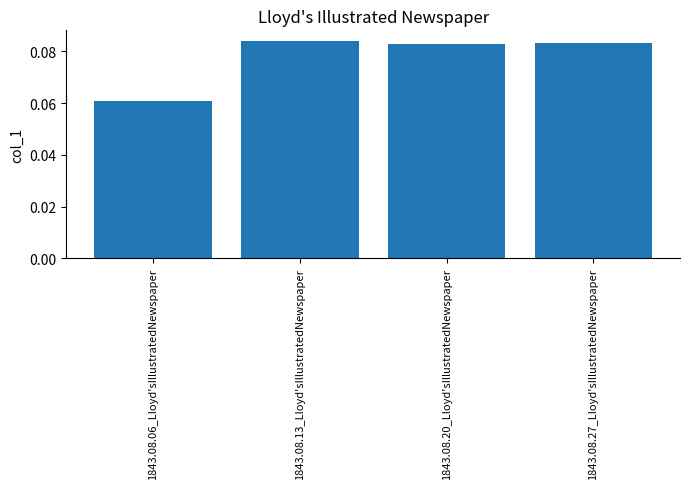

Which label corresponds to the smallest value in the chart?

1843.08.06_Lloyd'sIllustratedNewspaper